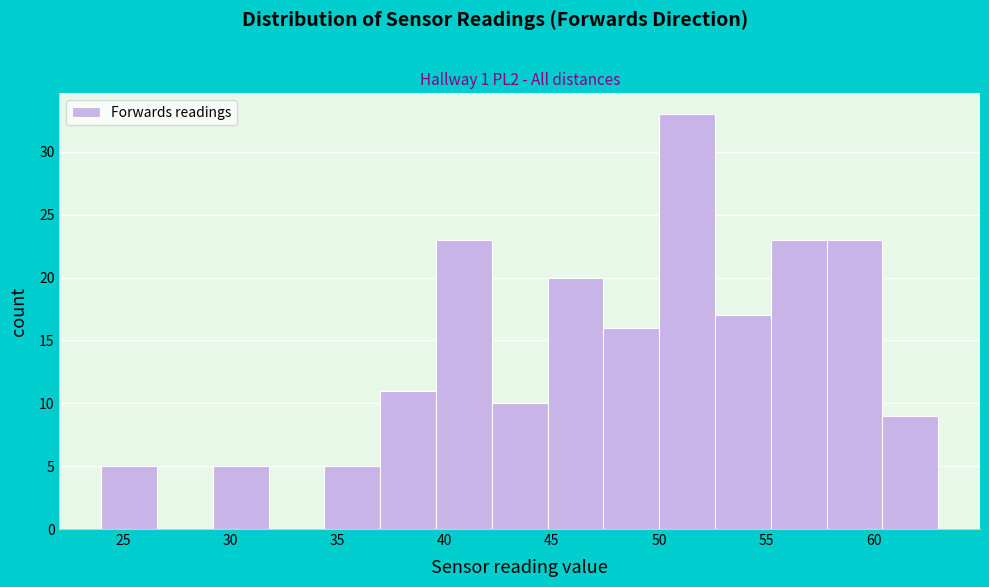

What is the height of the bar covering 60.4 to 63.0 on the x-axis? Neither the bar edges nor the heights are printed on the chart, so give them approximately, as read against the axes.

9